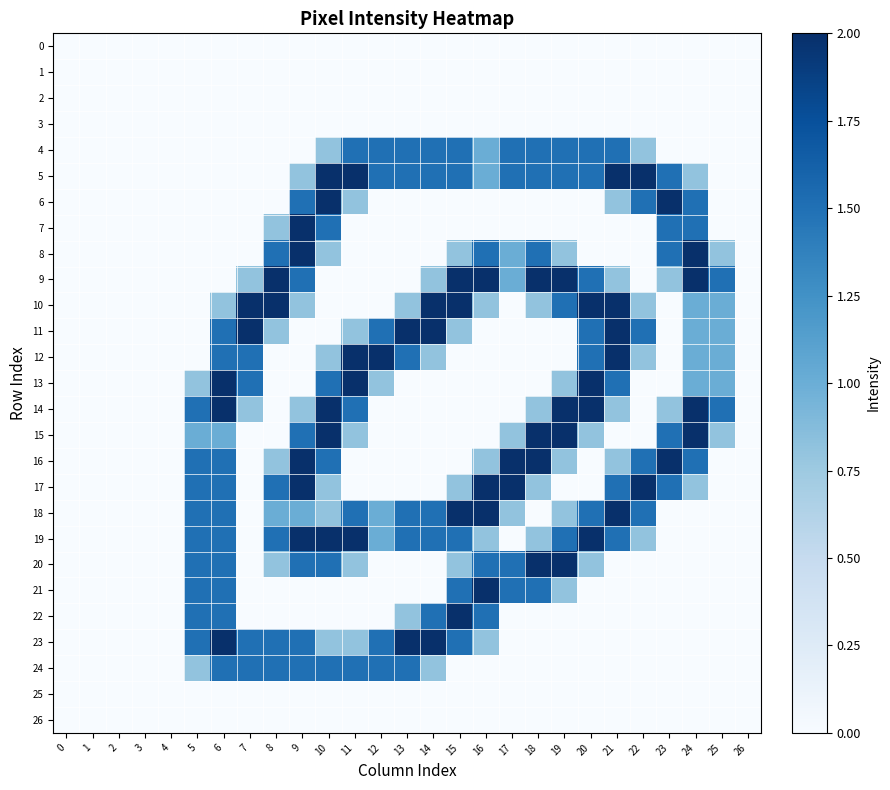

Reading left to right, extract all data points from this chart.

0: 0=0.0	1=0.0	2=0.0	3=0.0	4=0.0	5=0.0	6=0.0	7=0.0	8=0.0	9=0.0	10=0.0	11=0.0	12=0.0	13=0.0	14=0.0	15=0.0	16=0.0	17=0.0	18=0.0	19=0.0	20=0.0	21=0.0	22=0.0	23=0.0	24=0.0	25=0.0	26=0.0
1: 0=0.0	1=0.0	2=0.0	3=0.0	4=0.0	5=0.0	6=0.0	7=0.0	8=0.0	9=0.0	10=0.0	11=0.0	12=0.0	13=0.0	14=0.0	15=0.0	16=0.0	17=0.0	18=0.0	19=0.0	20=0.0	21=0.0	22=0.0	23=0.0	24=0.0	25=0.0	26=0.0
2: 0=0.0	1=0.0	2=0.0	3=0.0	4=0.0	5=0.0	6=0.0	7=0.0	8=0.0	9=0.0	10=0.0	11=0.0	12=0.0	13=0.0	14=0.0	15=0.0	16=0.0	17=0.0	18=0.0	19=0.0	20=0.0	21=0.0	22=0.0	23=0.0	24=0.0	25=0.0	26=0.0
3: 0=0.0	1=0.0	2=0.0	3=0.0	4=0.0	5=0.0	6=0.0	7=0.0	8=0.0	9=0.0	10=0.0	11=0.0	12=0.0	13=0.0	14=0.0	15=0.0	16=0.0	17=0.0	18=0.0	19=0.0	20=0.0	21=0.0	22=0.0	23=0.0	24=0.0	25=0.0	26=0.0
4: 0=0.0	1=0.0	2=0.0	3=0.0	4=0.0	5=0.0	6=0.0	7=0.0	8=0.0	9=0.0	10=0.8	11=1.5	12=1.5	13=1.5	14=1.5	15=1.5	16=1.0	17=1.5	18=1.5	19=1.5	20=1.5	21=1.5	22=0.8	23=0.0	24=0.0	25=0.0	26=0.0
5: 0=0.0	1=0.0	2=0.0	3=0.0	4=0.0	5=0.0	6=0.0	7=0.0	8=0.0	9=0.8	10=2.0	11=2.0	12=1.5	13=1.5	14=1.5	15=1.5	16=1.0	17=1.5	18=1.5	19=1.5	20=1.5	21=2.0	22=2.0	23=1.5	24=0.8	25=0.0	26=0.0
6: 0=0.0	1=0.0	2=0.0	3=0.0	4=0.0	5=0.0	6=0.0	7=0.0	8=0.0	9=1.5	10=2.0	11=0.8	12=0.0	13=0.0	14=0.0	15=0.0	16=0.0	17=0.0	18=0.0	19=0.0	20=0.0	21=0.8	22=1.5	23=2.0	24=1.5	25=0.0	26=0.0
7: 0=0.0	1=0.0	2=0.0	3=0.0	4=0.0	5=0.0	6=0.0	7=0.0	8=0.8	9=2.0	10=1.5	11=0.0	12=0.0	13=0.0	14=0.0	15=0.0	16=0.0	17=0.0	18=0.0	19=0.0	20=0.0	21=0.0	22=0.0	23=1.5	24=1.5	25=0.0	26=0.0
8: 0=0.0	1=0.0	2=0.0	3=0.0	4=0.0	5=0.0	6=0.0	7=0.0	8=1.5	9=2.0	10=0.8	11=0.0	12=0.0	13=0.0	14=0.0	15=0.8	16=1.5	17=1.0	18=1.5	19=0.8	20=0.0	21=0.0	22=0.0	23=1.5	24=2.0	25=0.8	26=0.0
9: 0=0.0	1=0.0	2=0.0	3=0.0	4=0.0	5=0.0	6=0.0	7=0.8	8=2.0	9=1.5	10=0.0	11=0.0	12=0.0	13=0.0	14=0.8	15=2.0	16=2.0	17=1.0	18=2.0	19=2.0	20=1.5	21=0.8	22=0.0	23=0.8	24=2.0	25=1.5	26=0.0
10: 0=0.0	1=0.0	2=0.0	3=0.0	4=0.0	5=0.0	6=0.8	7=2.0	8=2.0	9=0.8	10=0.0	11=0.0	12=0.0	13=0.8	14=2.0	15=2.0	16=0.8	17=0.0	18=0.8	19=1.5	20=2.0	21=2.0	22=0.8	23=0.0	24=1.0	25=1.0	26=0.0
11: 0=0.0	1=0.0	2=0.0	3=0.0	4=0.0	5=0.0	6=1.5	7=2.0	8=0.8	9=0.0	10=0.0	11=0.8	12=1.5	13=2.0	14=2.0	15=0.8	16=0.0	17=0.0	18=0.0	19=0.0	20=1.5	21=2.0	22=1.5	23=0.0	24=1.0	25=1.0	26=0.0
12: 0=0.0	1=0.0	2=0.0	3=0.0	4=0.0	5=0.0	6=1.5	7=1.5	8=0.0	9=0.0	10=0.8	11=2.0	12=2.0	13=1.5	14=0.8	15=0.0	16=0.0	17=0.0	18=0.0	19=0.0	20=1.5	21=2.0	22=0.8	23=0.0	24=1.0	25=1.0	26=0.0
13: 0=0.0	1=0.0	2=0.0	3=0.0	4=0.0	5=0.8	6=2.0	7=1.5	8=0.0	9=0.0	10=1.5	11=2.0	12=0.8	13=0.0	14=0.0	15=0.0	16=0.0	17=0.0	18=0.0	19=0.8	20=2.0	21=1.5	22=0.0	23=0.0	24=1.0	25=1.0	26=0.0
14: 0=0.0	1=0.0	2=0.0	3=0.0	4=0.0	5=1.5	6=2.0	7=0.8	8=0.0	9=0.8	10=2.0	11=1.5	12=0.0	13=0.0	14=0.0	15=0.0	16=0.0	17=0.0	18=0.8	19=2.0	20=2.0	21=0.8	22=0.0	23=0.8	24=2.0	25=1.5	26=0.0
15: 0=0.0	1=0.0	2=0.0	3=0.0	4=0.0	5=1.0	6=1.0	7=0.0	8=0.0	9=1.5	10=2.0	11=0.8	12=0.0	13=0.0	14=0.0	15=0.0	16=0.0	17=0.8	18=2.0	19=2.0	20=0.8	21=0.0	22=0.0	23=1.5	24=2.0	25=0.8	26=0.0
16: 0=0.0	1=0.0	2=0.0	3=0.0	4=0.0	5=1.5	6=1.5	7=0.0	8=0.8	9=2.0	10=1.5	11=0.0	12=0.0	13=0.0	14=0.0	15=0.0	16=0.8	17=2.0	18=2.0	19=0.8	20=0.0	21=0.8	22=1.5	23=2.0	24=1.5	25=0.0	26=0.0
17: 0=0.0	1=0.0	2=0.0	3=0.0	4=0.0	5=1.5	6=1.5	7=0.0	8=1.5	9=2.0	10=0.8	11=0.0	12=0.0	13=0.0	14=0.0	15=0.8	16=2.0	17=2.0	18=0.8	19=0.0	20=0.0	21=1.5	22=2.0	23=1.5	24=0.8	25=0.0	26=0.0
18: 0=0.0	1=0.0	2=0.0	3=0.0	4=0.0	5=1.5	6=1.5	7=0.0	8=1.0	9=1.0	10=0.8	11=1.5	12=1.0	13=1.5	14=1.5	15=2.0	16=2.0	17=0.8	18=0.0	19=0.8	20=1.5	21=2.0	22=1.5	23=0.0	24=0.0	25=0.0	26=0.0
19: 0=0.0	1=0.0	2=0.0	3=0.0	4=0.0	5=1.5	6=1.5	7=0.0	8=1.5	9=2.0	10=2.0	11=2.0	12=1.0	13=1.5	14=1.5	15=1.5	16=0.8	17=0.0	18=0.8	19=1.5	20=2.0	21=1.5	22=0.8	23=0.0	24=0.0	25=0.0	26=0.0
20: 0=0.0	1=0.0	2=0.0	3=0.0	4=0.0	5=1.5	6=1.5	7=0.0	8=0.8	9=1.5	10=1.5	11=0.8	12=0.0	13=0.0	14=0.0	15=0.8	16=1.5	17=1.5	18=2.0	19=2.0	20=0.8	21=0.0	22=0.0	23=0.0	24=0.0	25=0.0	26=0.0
21: 0=0.0	1=0.0	2=0.0	3=0.0	4=0.0	5=1.5	6=1.5	7=0.0	8=0.0	9=0.0	10=0.0	11=0.0	12=0.0	13=0.0	14=0.0	15=1.5	16=2.0	17=1.5	18=1.5	19=0.8	20=0.0	21=0.0	22=0.0	23=0.0	24=0.0	25=0.0	26=0.0
22: 0=0.0	1=0.0	2=0.0	3=0.0	4=0.0	5=1.5	6=1.5	7=0.0	8=0.0	9=0.0	10=0.0	11=0.0	12=0.0	13=0.8	14=1.5	15=2.0	16=1.5	17=0.0	18=0.0	19=0.0	20=0.0	21=0.0	22=0.0	23=0.0	24=0.0	25=0.0	26=0.0
23: 0=0.0	1=0.0	2=0.0	3=0.0	4=0.0	5=1.5	6=2.0	7=1.5	8=1.5	9=1.5	10=0.8	11=0.8	12=1.5	13=2.0	14=2.0	15=1.5	16=0.8	17=0.0	18=0.0	19=0.0	20=0.0	21=0.0	22=0.0	23=0.0	24=0.0	25=0.0	26=0.0
24: 0=0.0	1=0.0	2=0.0	3=0.0	4=0.0	5=0.8	6=1.5	7=1.5	8=1.5	9=1.5	10=1.5	11=1.5	12=1.5	13=1.5	14=0.8	15=0.0	16=0.0	17=0.0	18=0.0	19=0.0	20=0.0	21=0.0	22=0.0	23=0.0	24=0.0	25=0.0	26=0.0
25: 0=0.0	1=0.0	2=0.0	3=0.0	4=0.0	5=0.0	6=0.0	7=0.0	8=0.0	9=0.0	10=0.0	11=0.0	12=0.0	13=0.0	14=0.0	15=0.0	16=0.0	17=0.0	18=0.0	19=0.0	20=0.0	21=0.0	22=0.0	23=0.0	24=0.0	25=0.0	26=0.0
26: 0=0.0	1=0.0	2=0.0	3=0.0	4=0.0	5=0.0	6=0.0	7=0.0	8=0.0	9=0.0	10=0.0	11=0.0	12=0.0	13=0.0	14=0.0	15=0.0	16=0.0	17=0.0	18=0.0	19=0.0	20=0.0	21=0.0	22=0.0	23=0.0	24=0.0	25=0.0	26=0.0